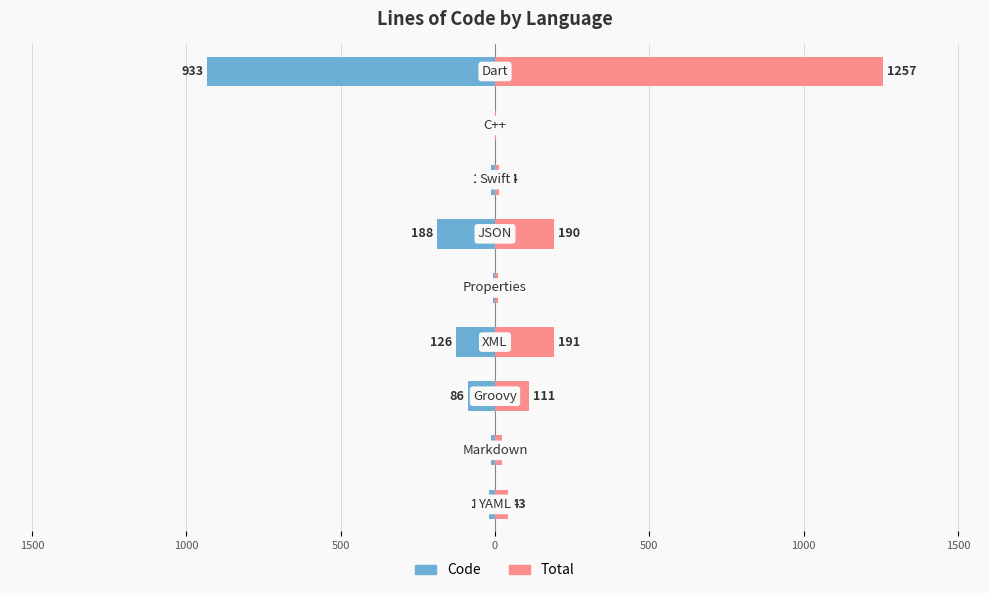

Is it true that Total equals 11 at 0?

True